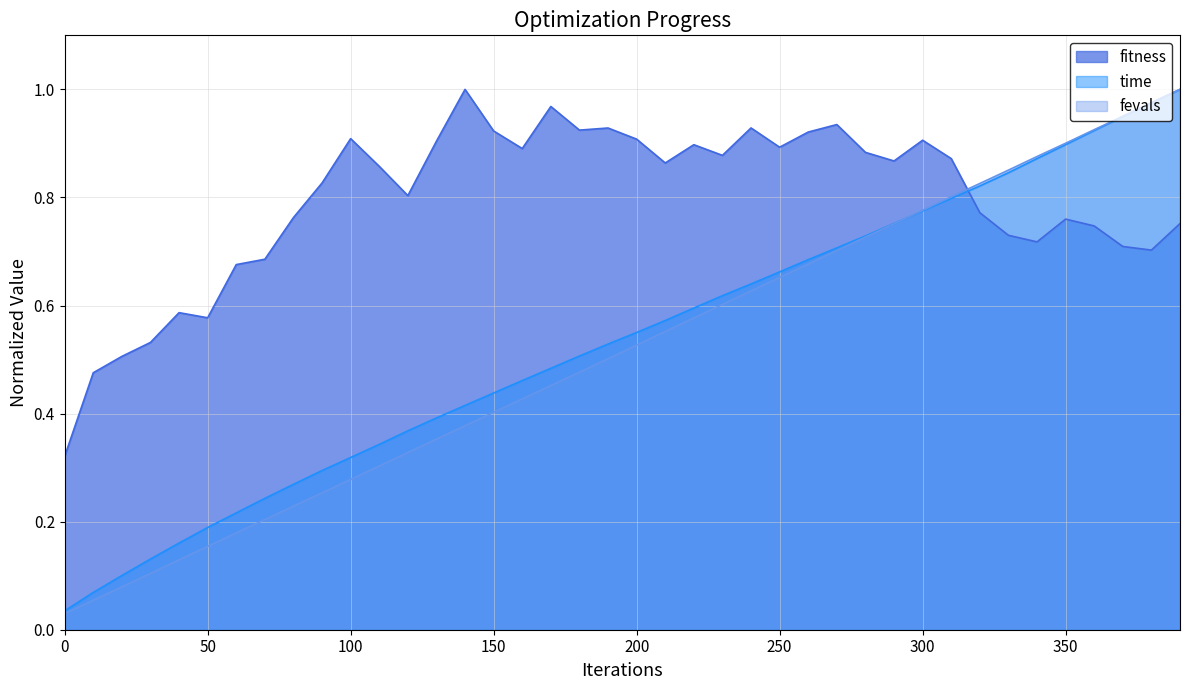

The value of fitness at 200 is 1.2. True or false?

False